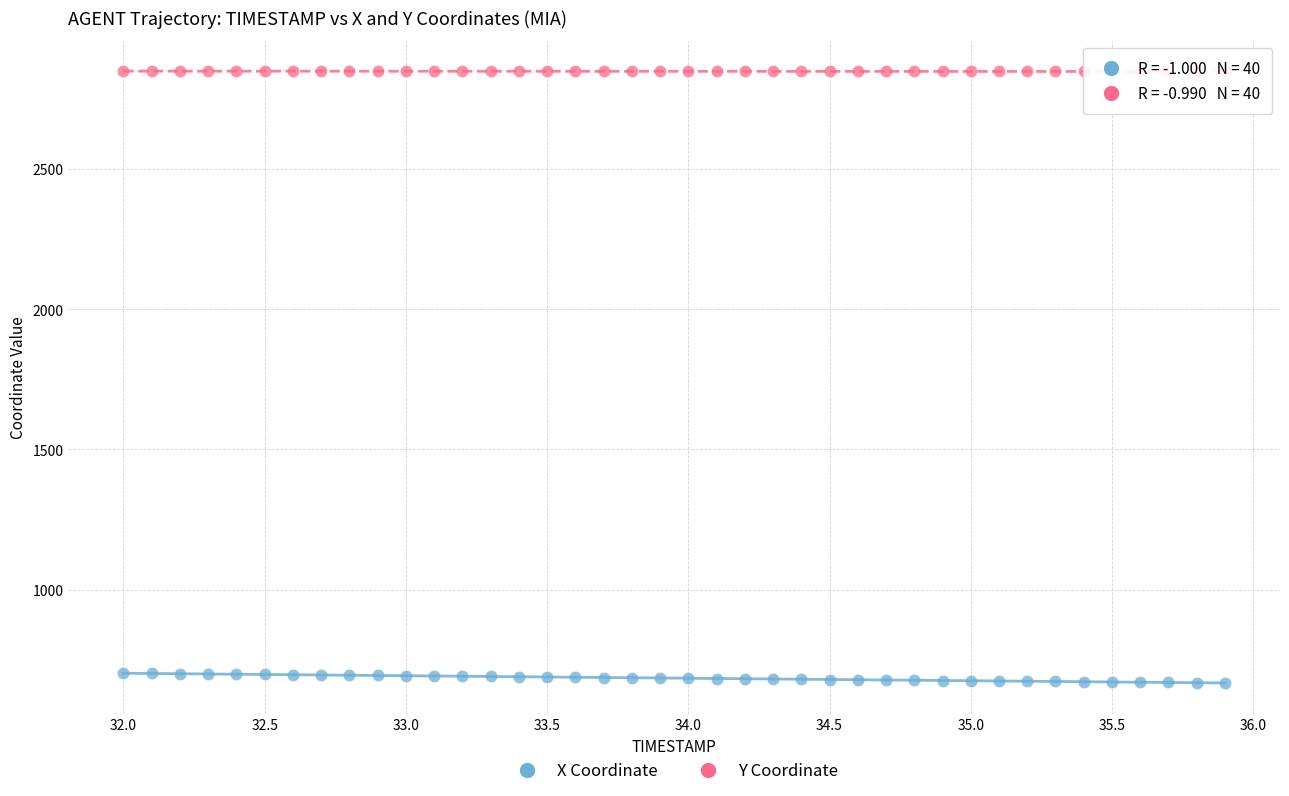

Which series has the largest Y range (max minus min)?

X Coordinate